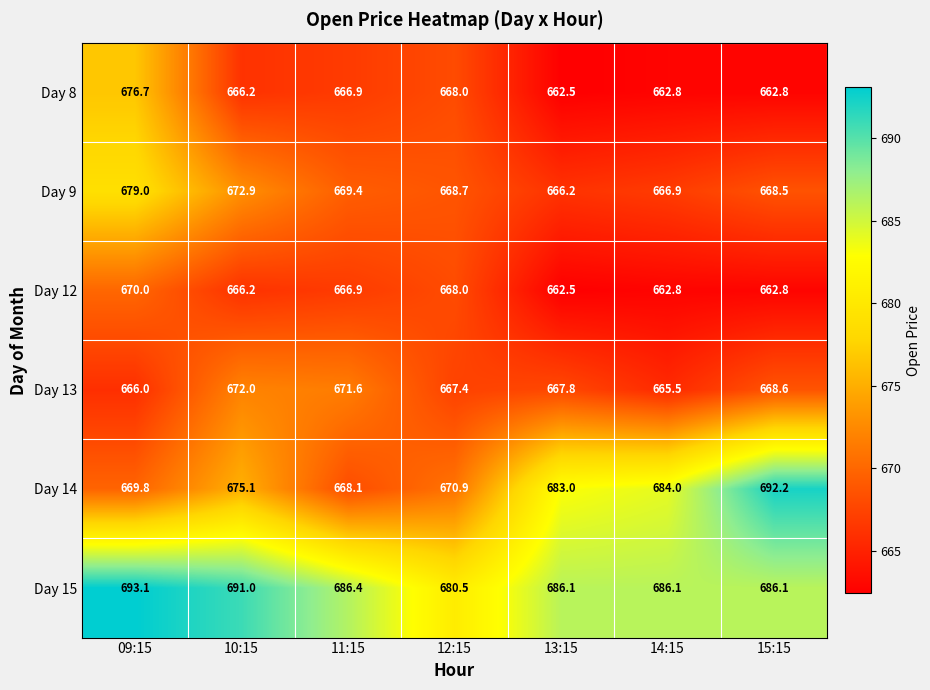

How many data points in Day 15 are above 686?

6